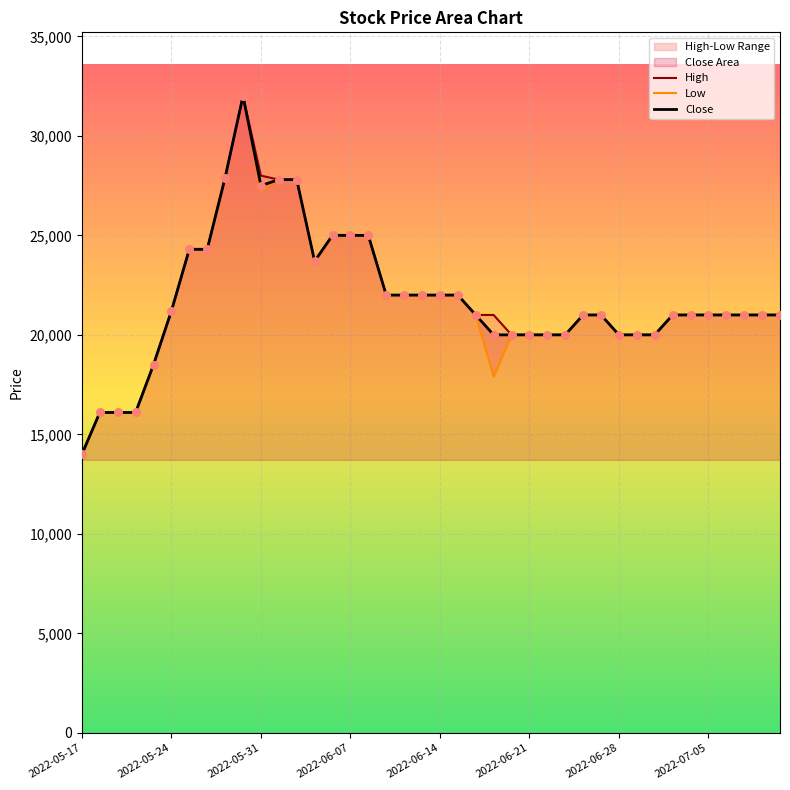

Which series reaches the minimum Y coordinate?

High